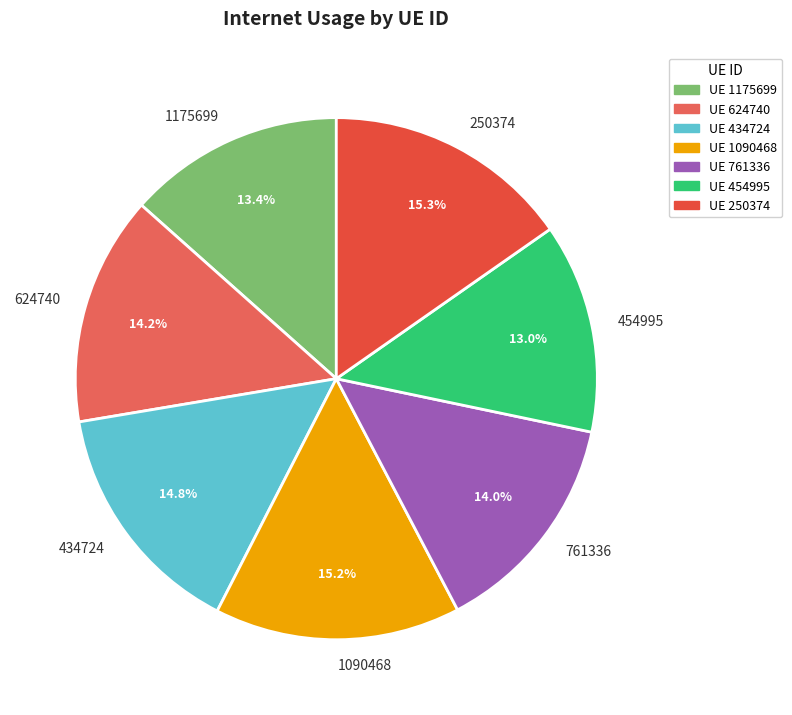

The 761336 slice represents 14% of the pie. True or false?

True